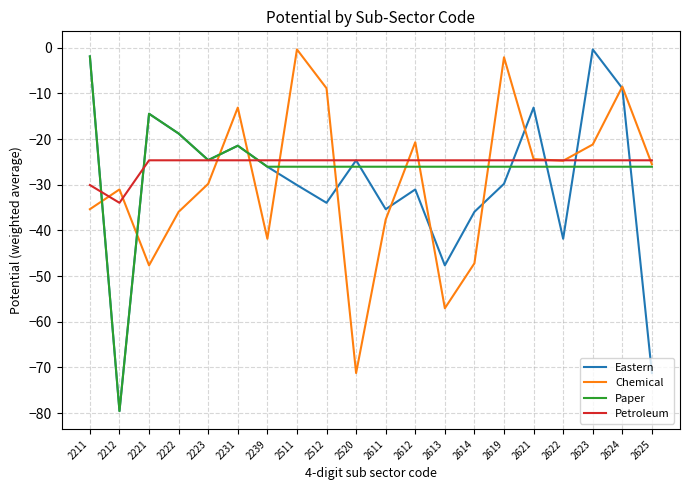

Which category has the highest value in the Paper series?

2211